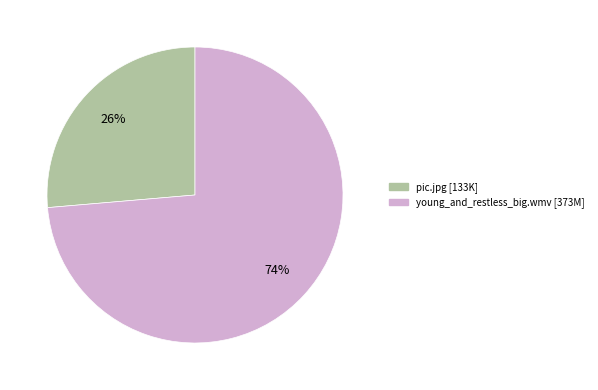

How many segments does this pie chart have?

2